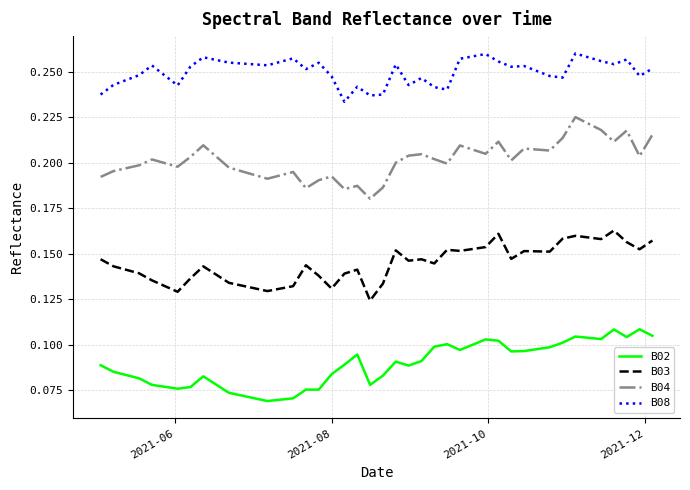

Is this an area chart (filled region under the line)?

No